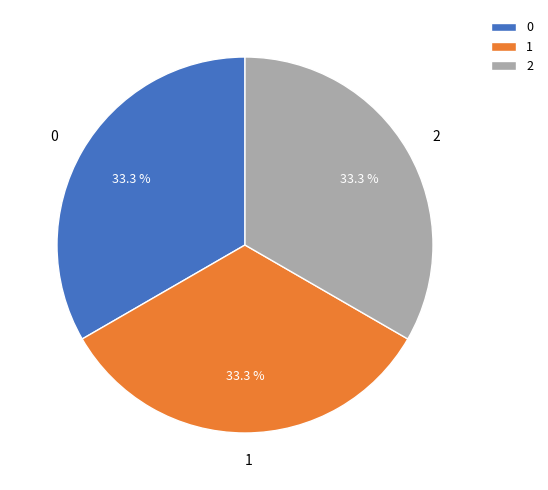

Combined, what portion of the pie is 0 and 1?

66.7%